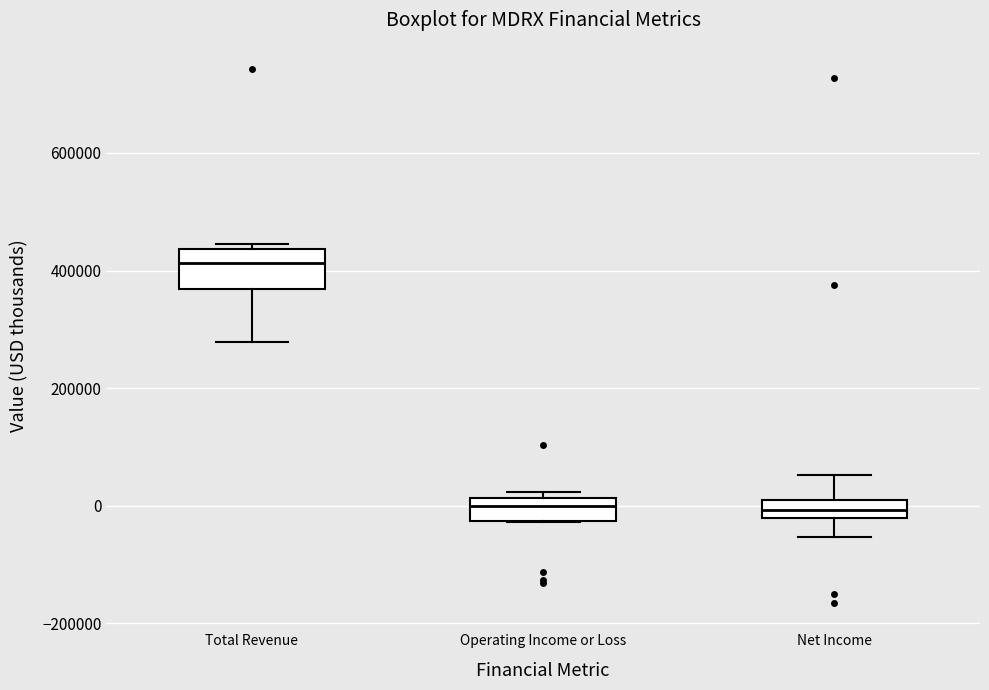

Where is the lower edge of the box for Net Income on the y-axis? The values are not printed on the chart, so give them approximately, as read against the axis.

-20000